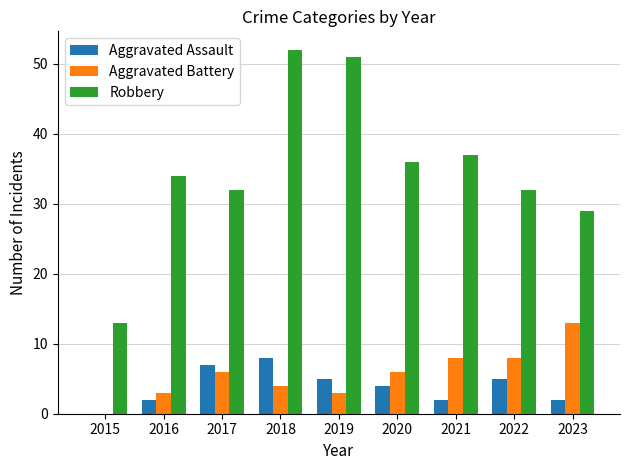

What is the greatest value displayed?

52